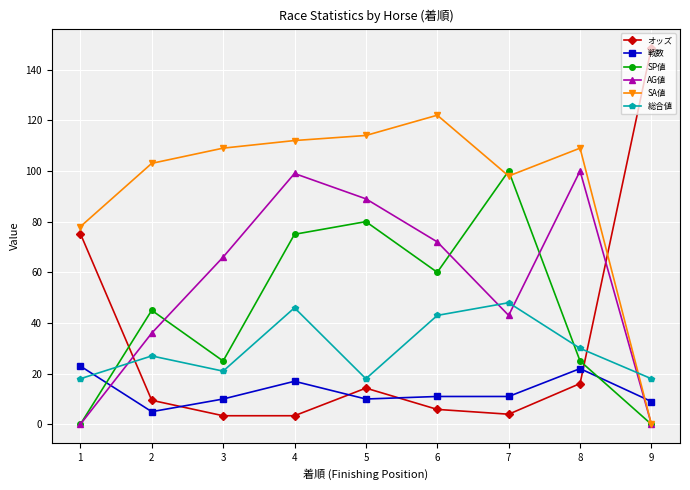

Is this an area chart (filled region under the line)?

No